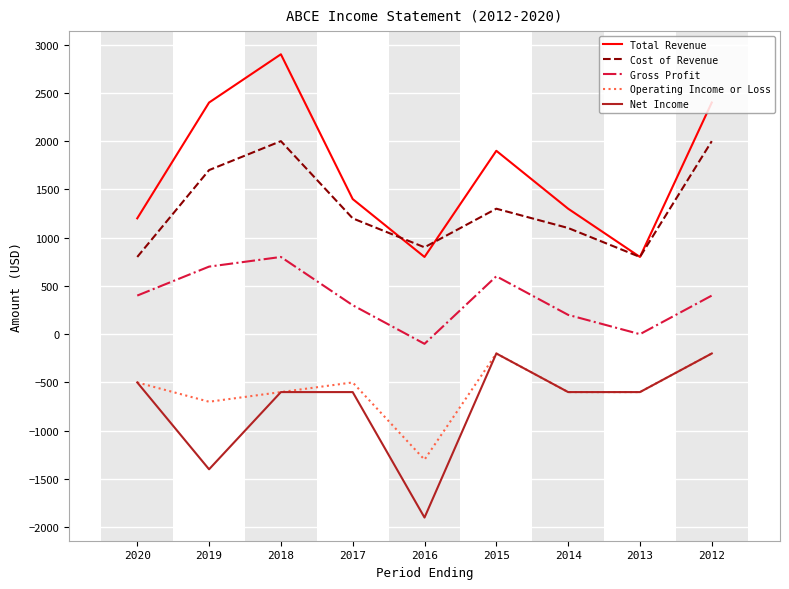

Reading left to right, transcribe all the data shown in this chart.

Total Revenue: 1200	2400	2900	1400	800	1900	1300	800	2400
Cost of Revenue: 800	1700	2000	1200	900	1300	1100	800	2000
Gross Profit: 400	700	800	300	-100	600	200	0	400
Operating Income or Loss: -500	-700	-600	-500	-1300	-200	-600	-600	-200
Net Income: -500	-1400	-600	-600	-1900	-200	-600	-600	-200